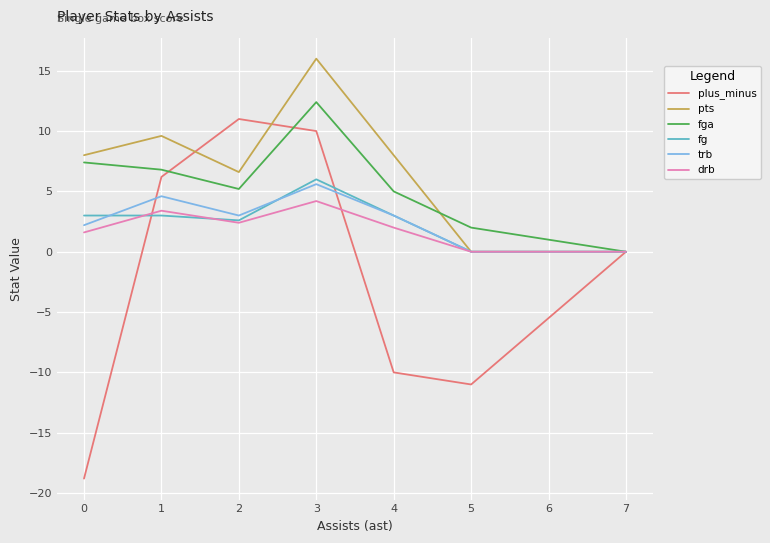

True or false: fg has a value of 0.0 at 5.

True